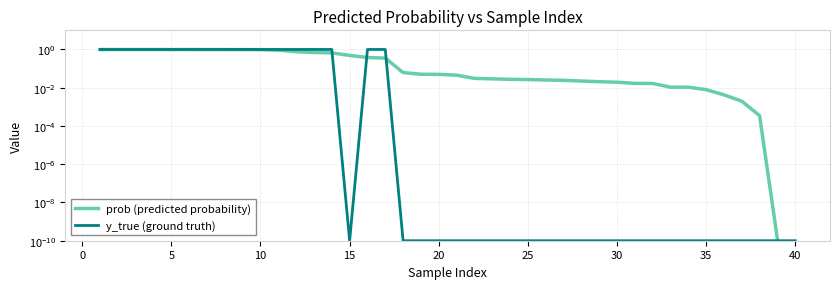

Rank the series by their maximum value, from lowest to highest.

prob (predicted probability), y_true (ground truth)